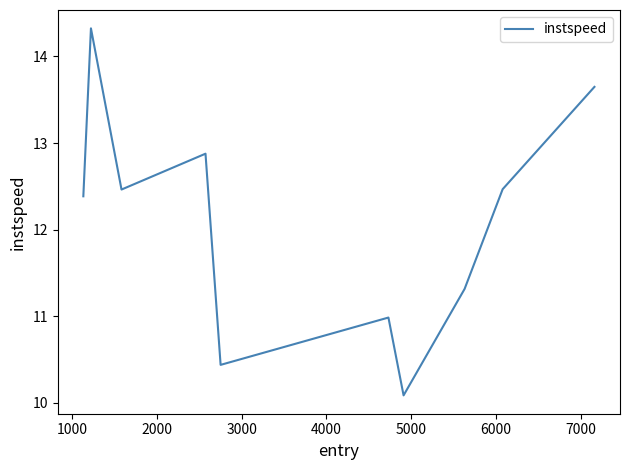

What is the difference between the maximum and minimum values?

4.2